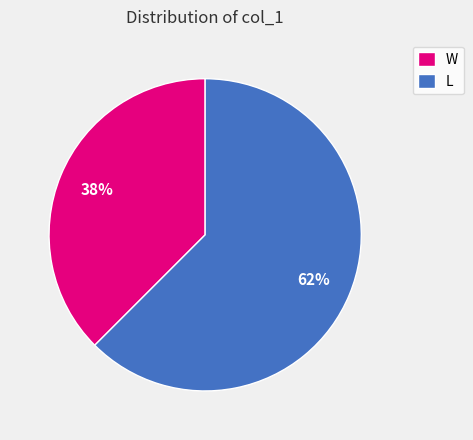

Combined, do L and W account for over 50%?

Yes